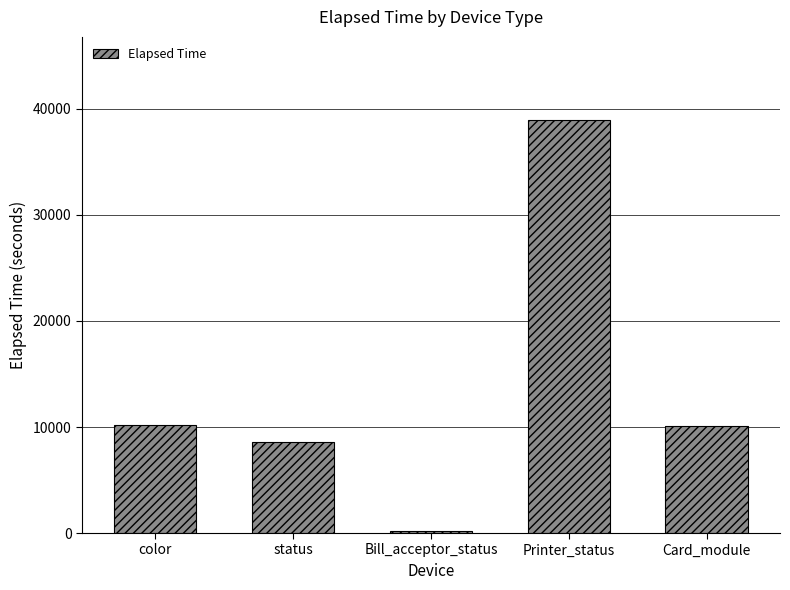

At which category does the chart reach its peak across all series?

Printer_status